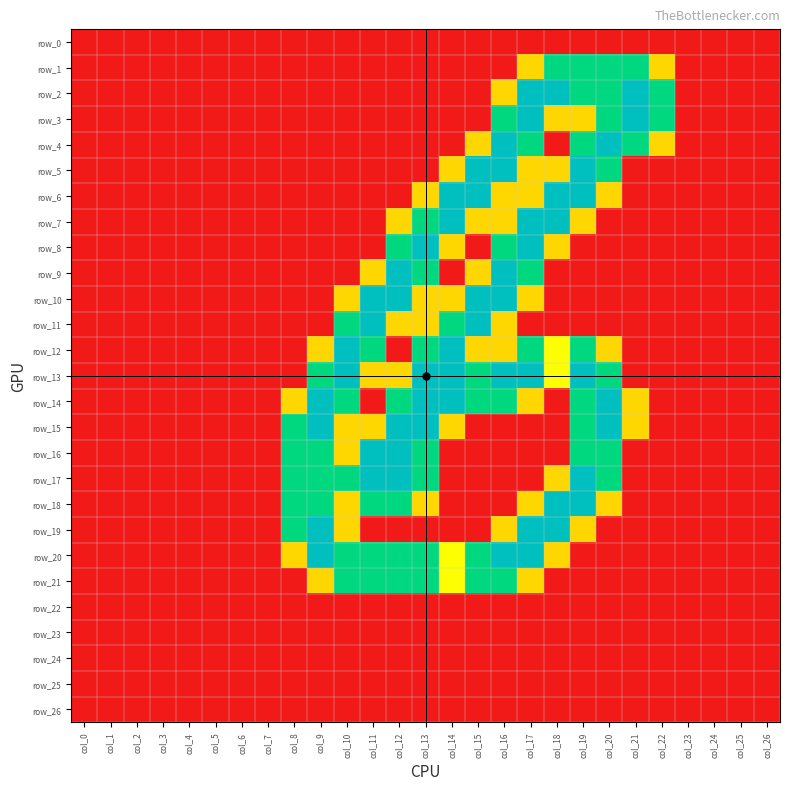

What is the total value across all series at col_19?

22.9